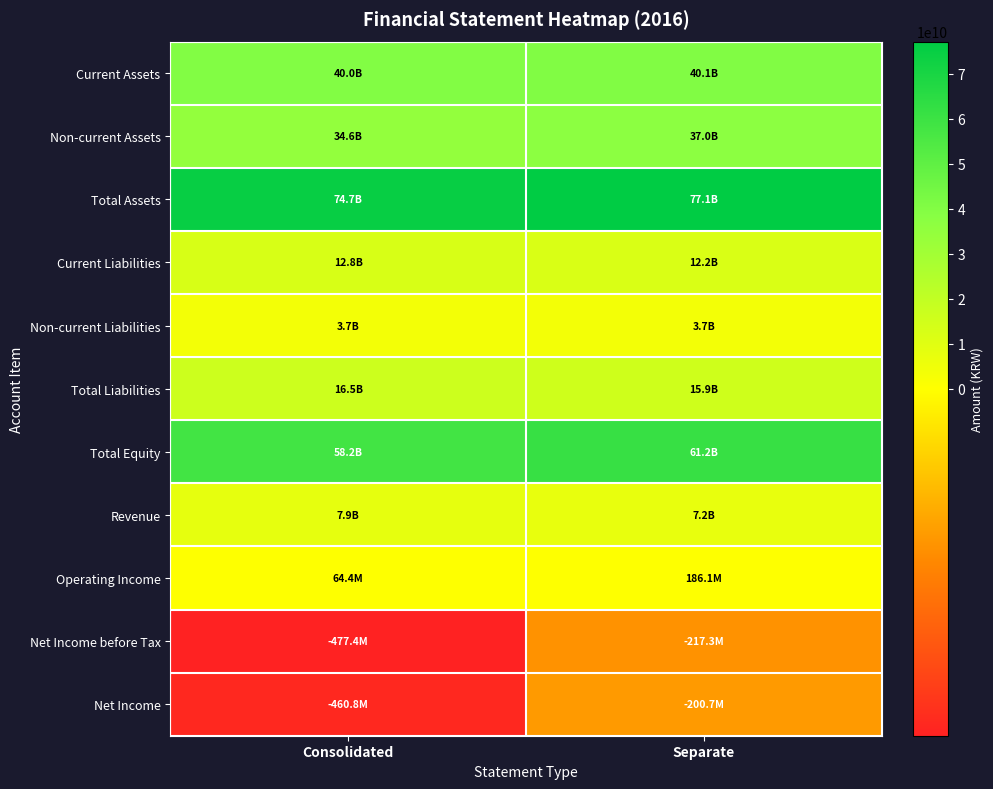

What is the total value across all series at Consolidated?

247587343903